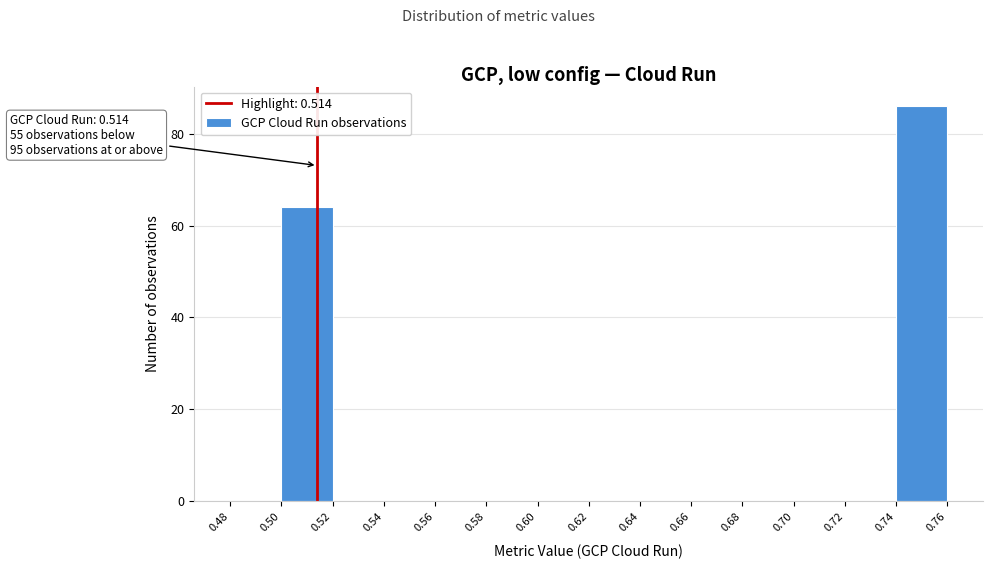

Over which range of the x-axis is the bar tallest?

0.74 to 0.76